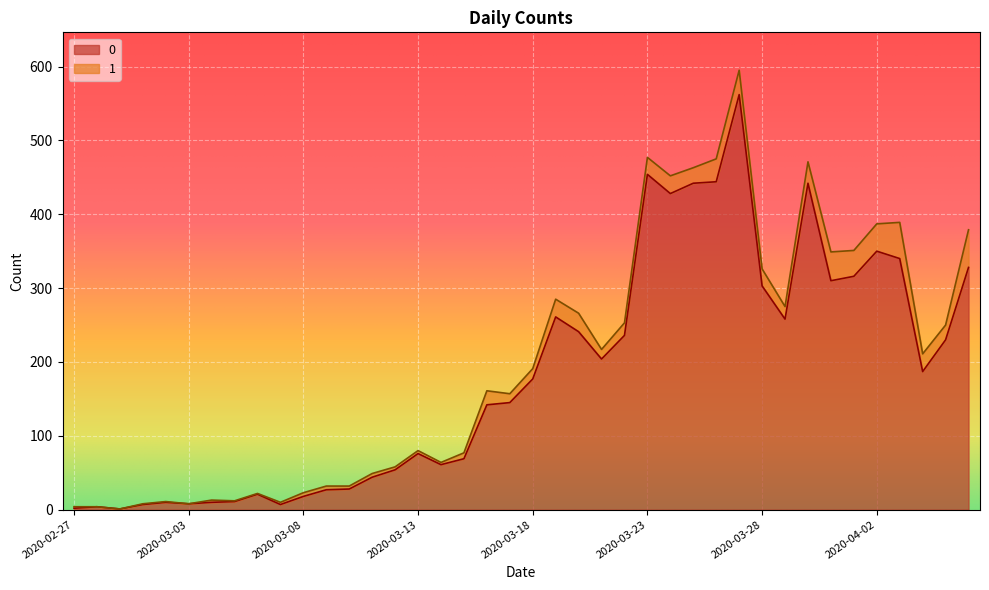

How many interior local valleys (lower than both neighbors) does the data have?

9